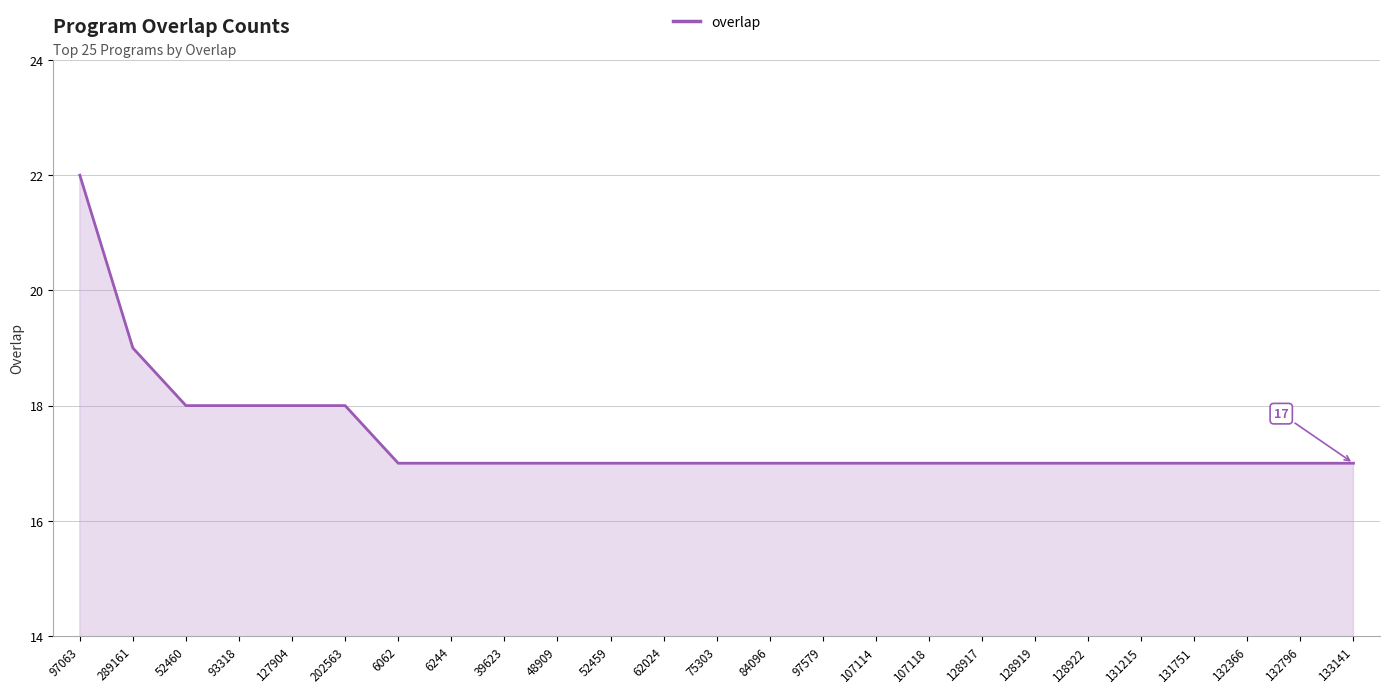

Between 97063 and 127904, which is larger?

97063